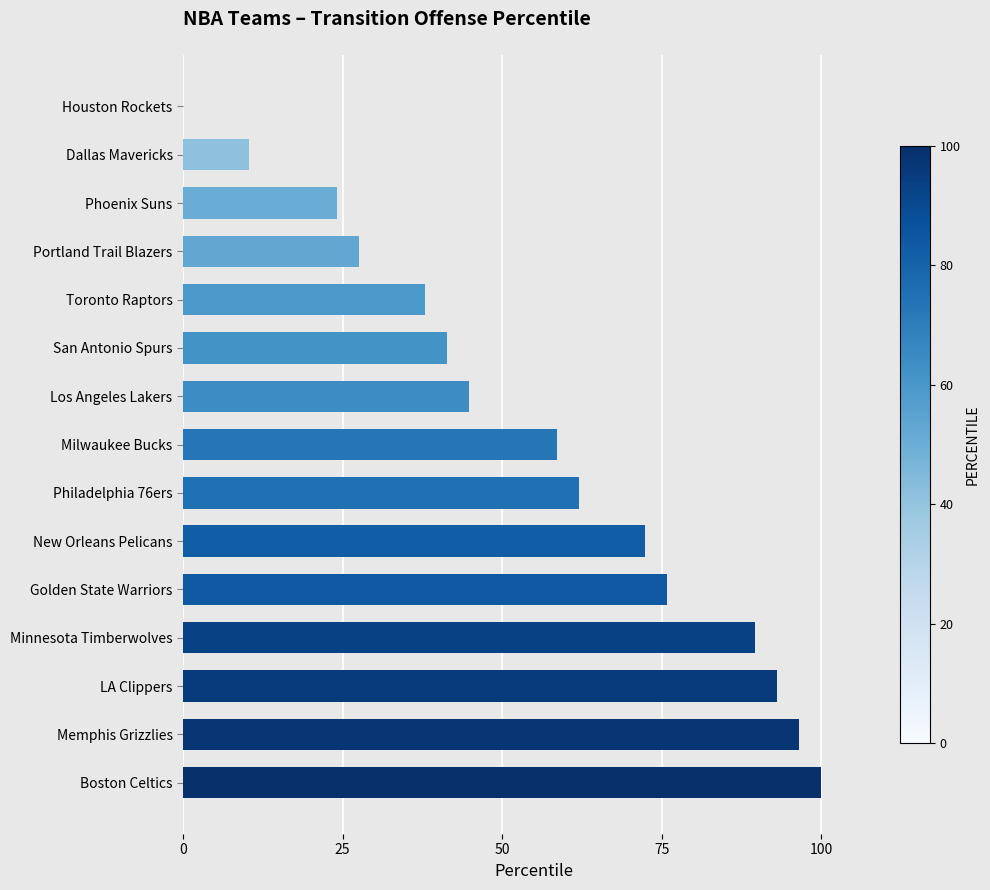

Read the value at Portland Trail Blazers.

27.6